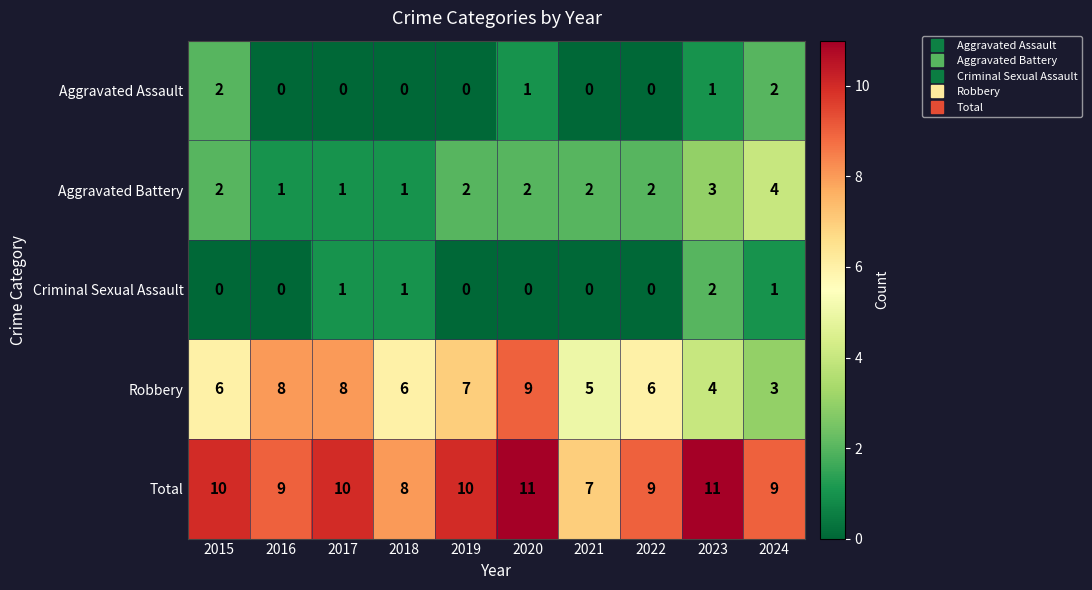

What is the sum of all Aggravated Battery values?

20